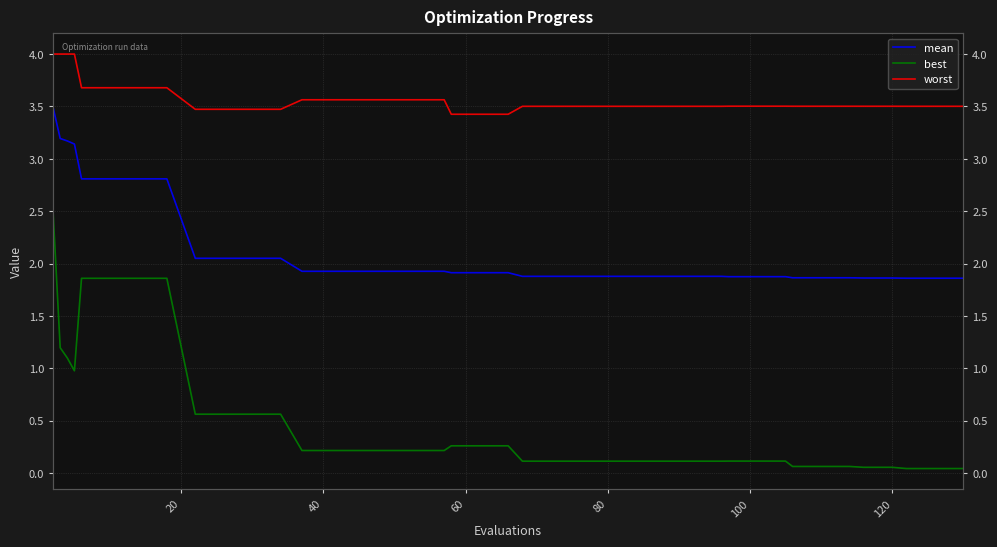

At 37, list the series in order from smallest to largest.

best, mean, worst